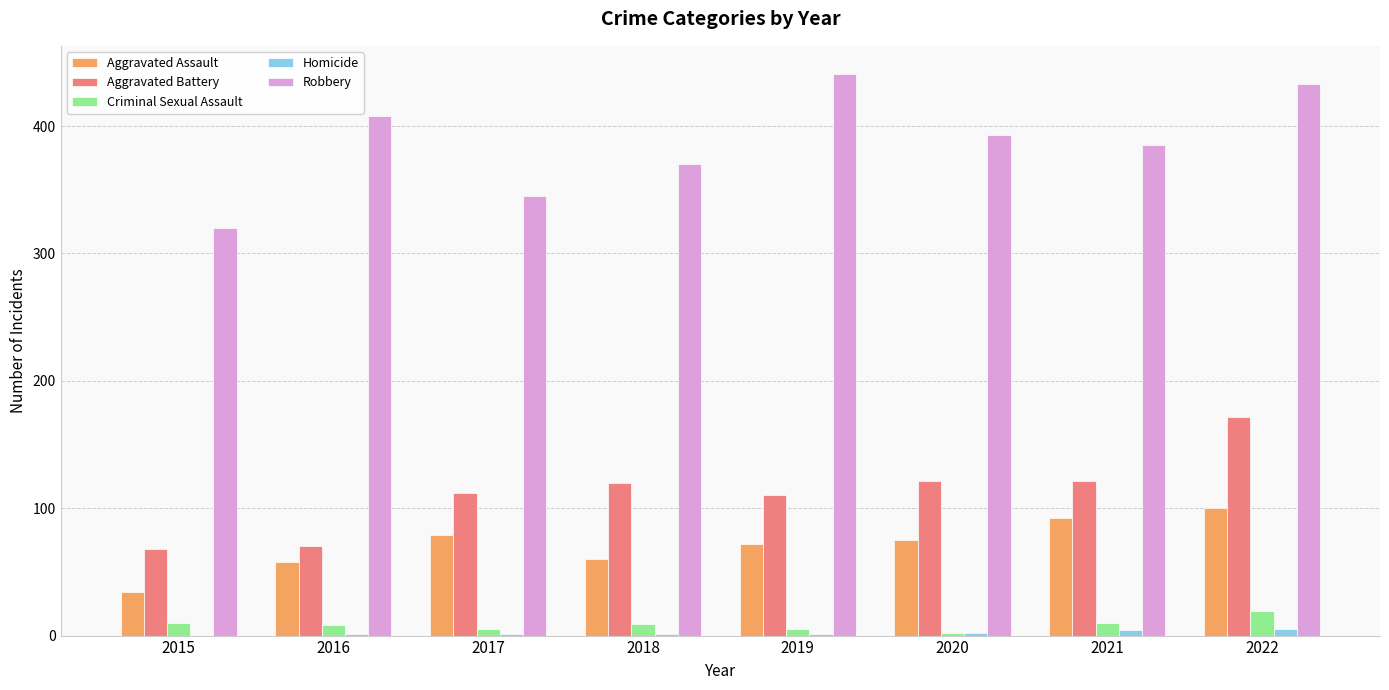

True or false: Aggravated Battery has a value of 70 at 2016.

True